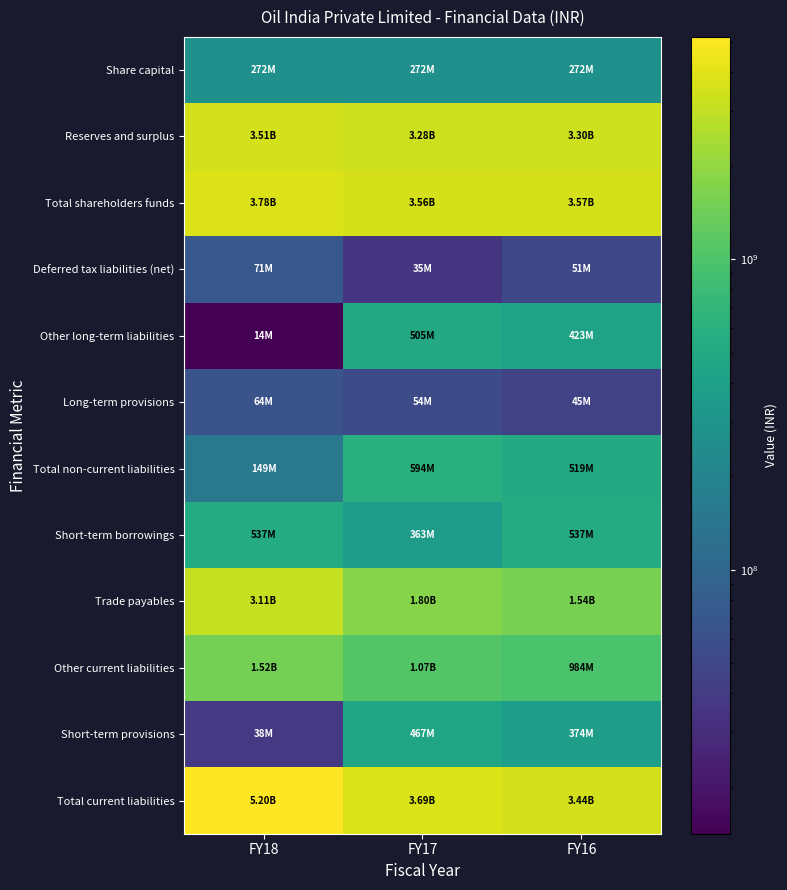

Reading right to left, list all the values displayed in this chart.

Share capital: FY16=271800000	FY17=271800000	FY18=271800000
Reserves and surplus: FY16=3301800000	FY17=3284600000	FY18=3507500000
Total shareholders funds: FY16=3573600000	FY17=3556400000	FY18=3779300000
Deferred tax liabilities (net): FY16=50600000	FY17=34800000	FY18=70700000
Other long-term liabilities: FY16=423000000	FY17=504800000	FY18=14100000
Long-term provisions: FY16=45200000	FY17=54500000	FY18=63900000
Total non-current liabilities: FY16=518800000	FY17=594100000	FY18=148700000
Short-term borrowings: FY16=537200000	FY17=362900000	FY18=537100000
Trade payables: FY16=1542100000	FY17=1798700000	FY18=3111400000
Other current liabilities: FY16=983700000	FY17=1065400000	FY18=1518300000
Short-term provisions: FY16=374400000	FY17=467300000	FY18=37500000
Total current liabilities: FY16=3437400000	FY17=3694300000	FY18=5204300000